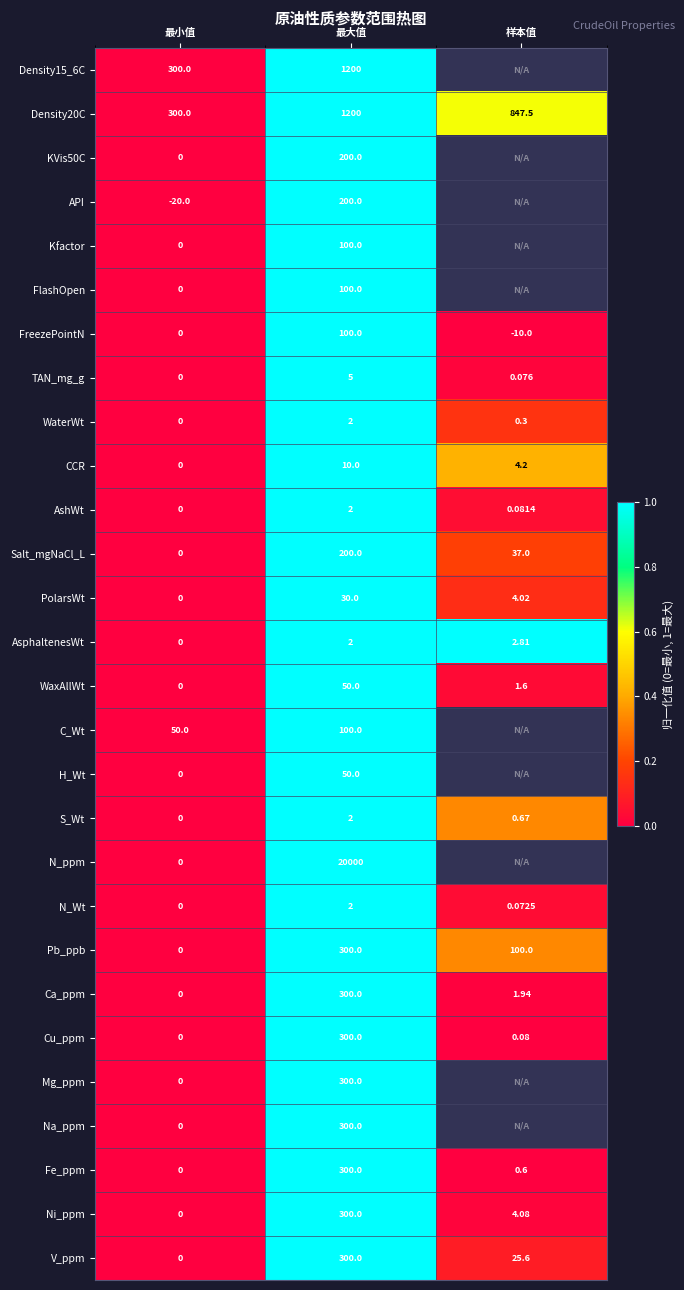

At which category is the sum across all series the highest?

最大值